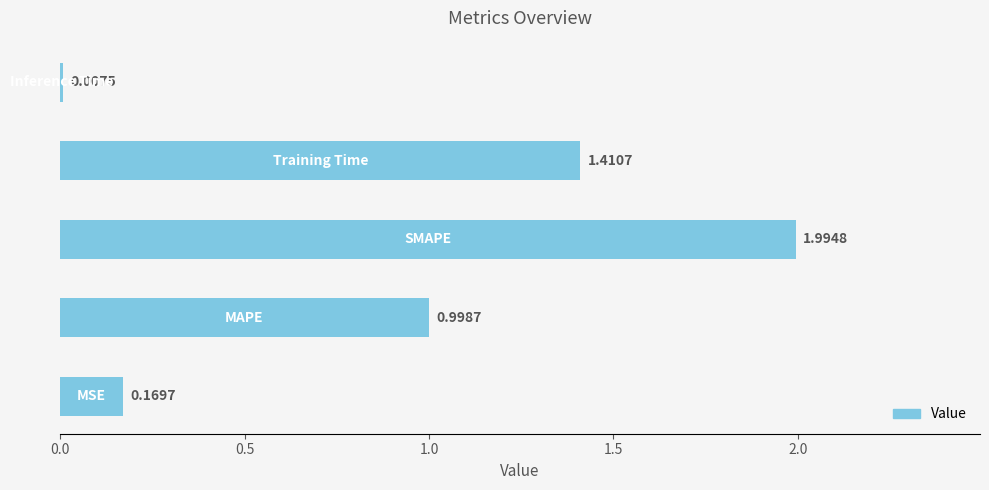

What is the sum of all values?

4.6